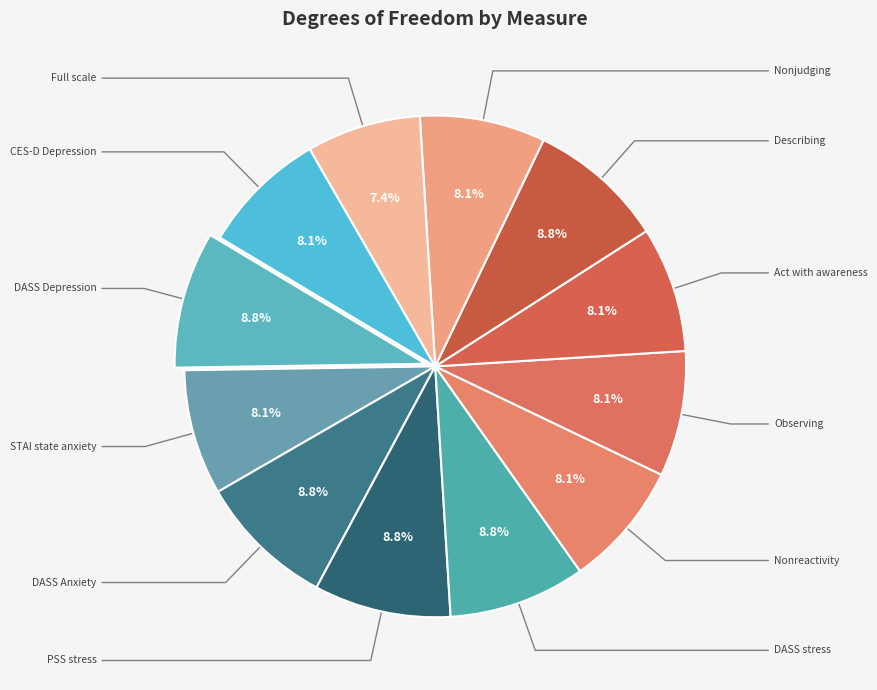

How many slices are in this pie chart?

12